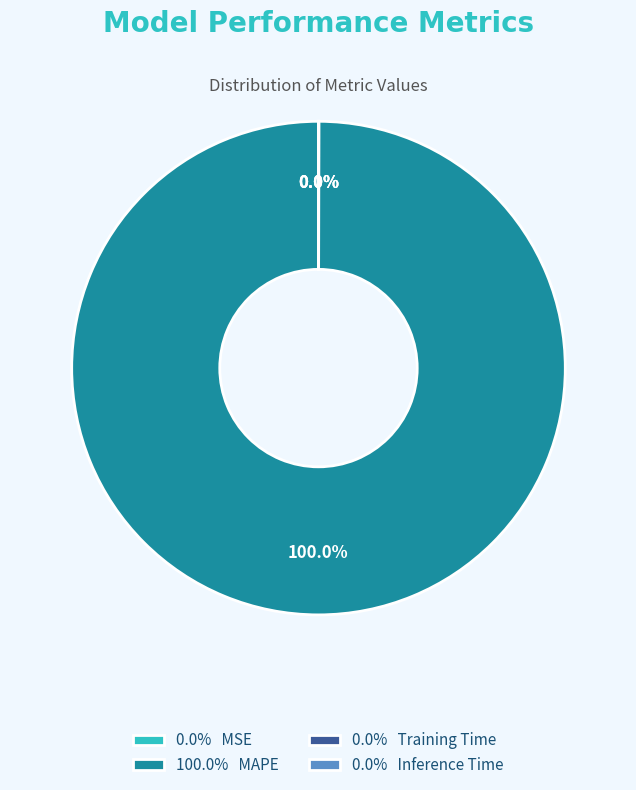

Which category accounts for the majority?

100.0% MAPE